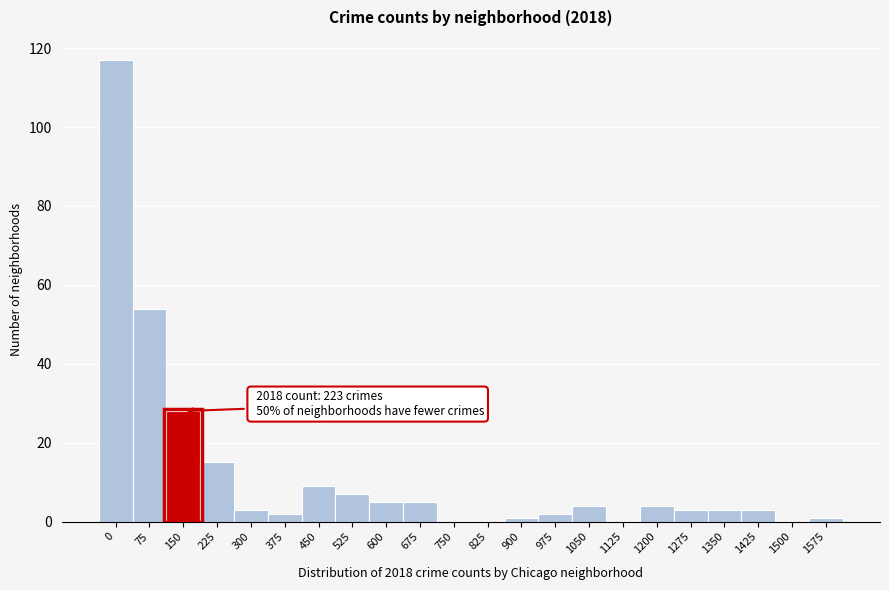

Reading left to right, transcribe all the data shown in this chart.

0=117	75=54	150=28	225=15	300=3	375=2	450=9	525=7	600=5	675=5	750=0	825=0	900=1	975=2	1050=4	1125=0	1200=4	1275=3	1350=3	1425=3	1500=0	1575=1